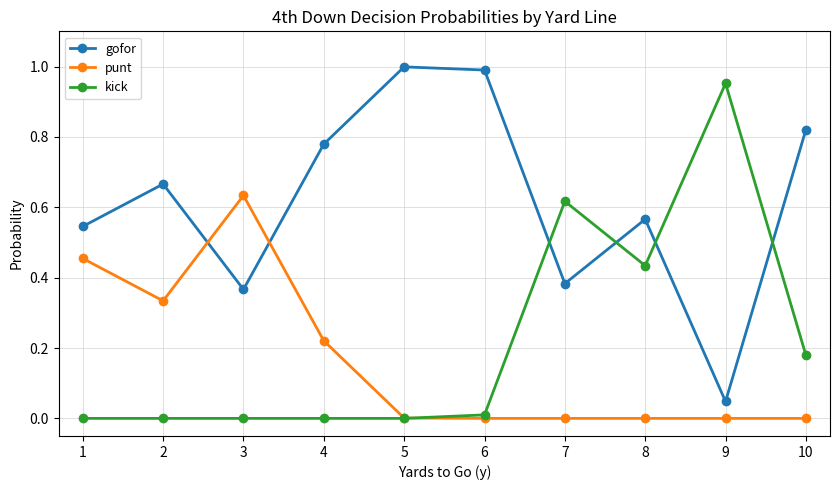

Rank the series at 3 from highest to lowest value.

punt, gofor, kick